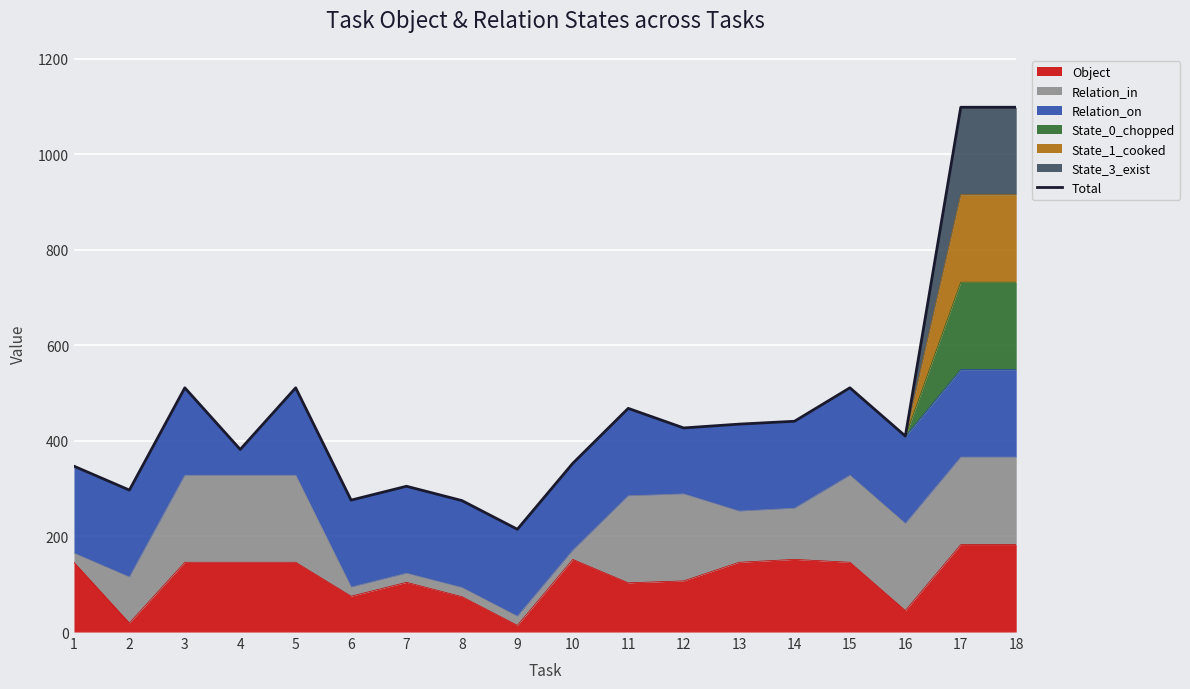

How many values exceed 427?

8